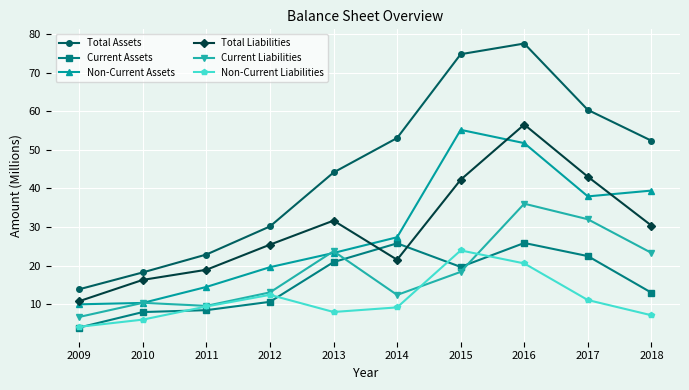

Is it true that Non-Current Assets equals 9.9 at 2009?

True